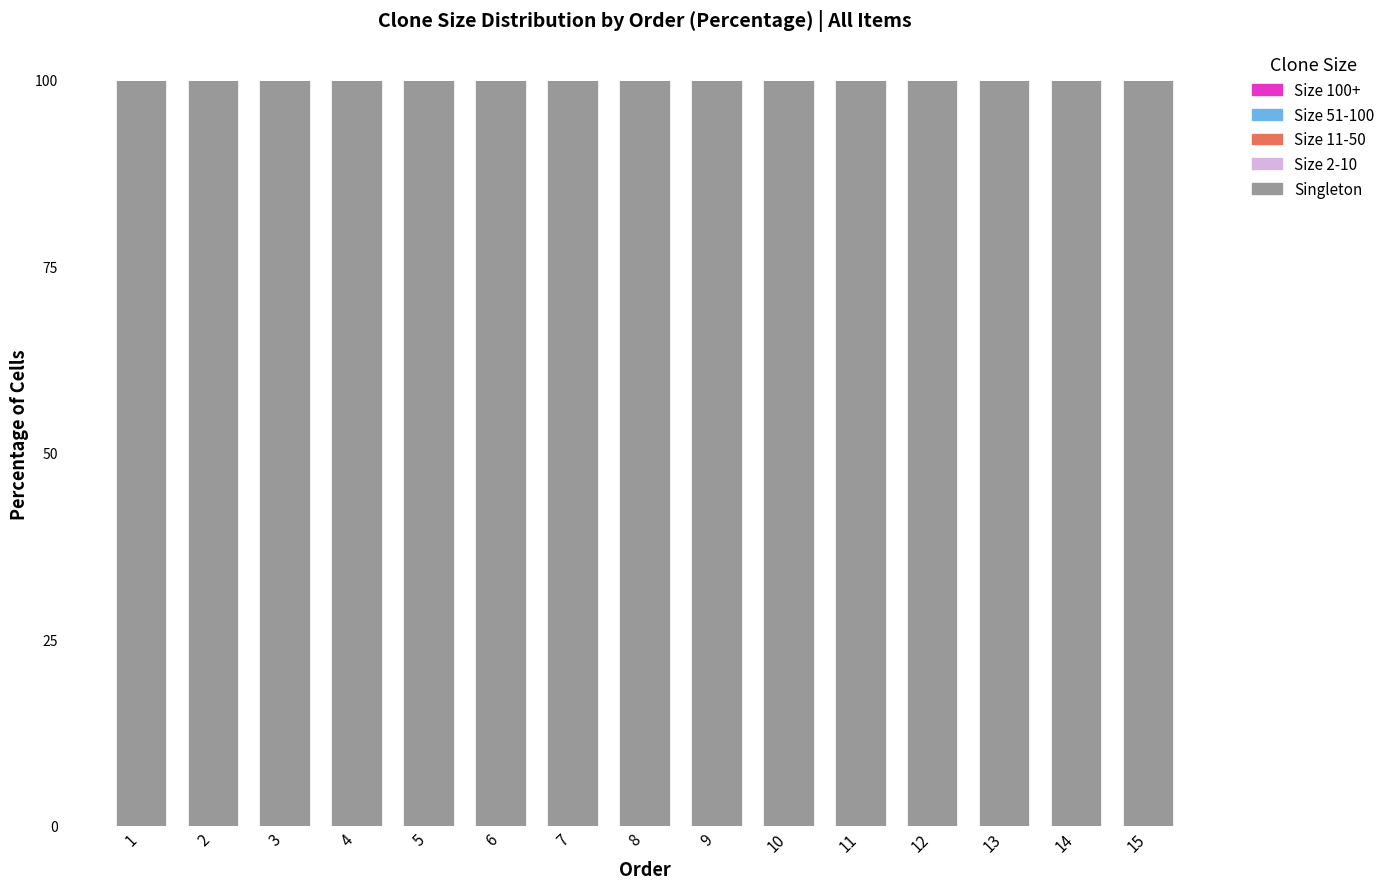

Between 7 and 9, which series saw the biggest shift?

Singleton